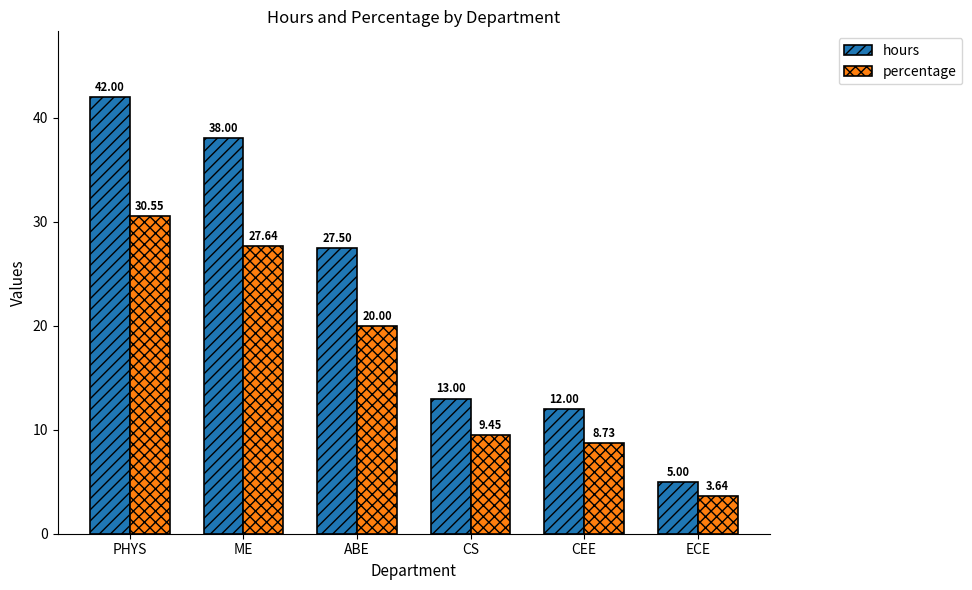

Where is percentage nearest to the value 17?

ABE